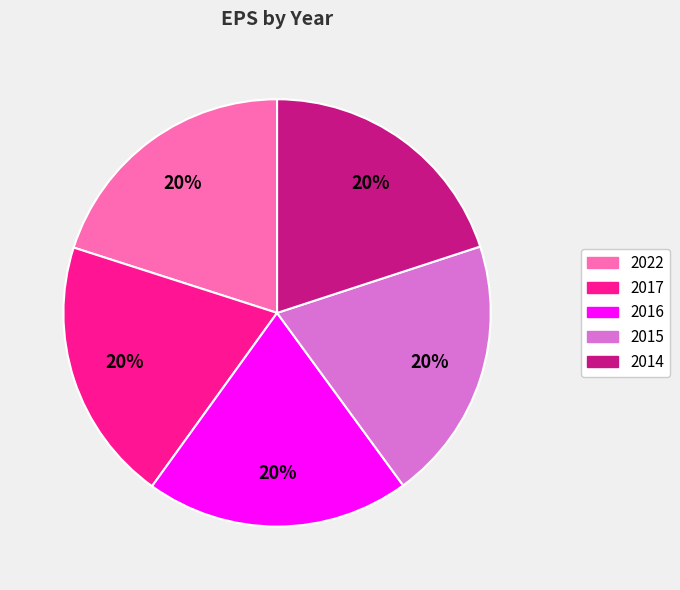

What percentage is the 2022 slice, to the nearest percent?

20%